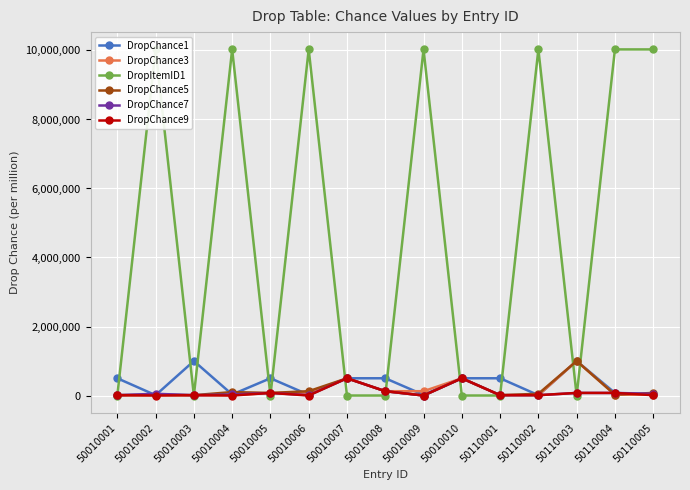

How many series are shown in this chart?

6